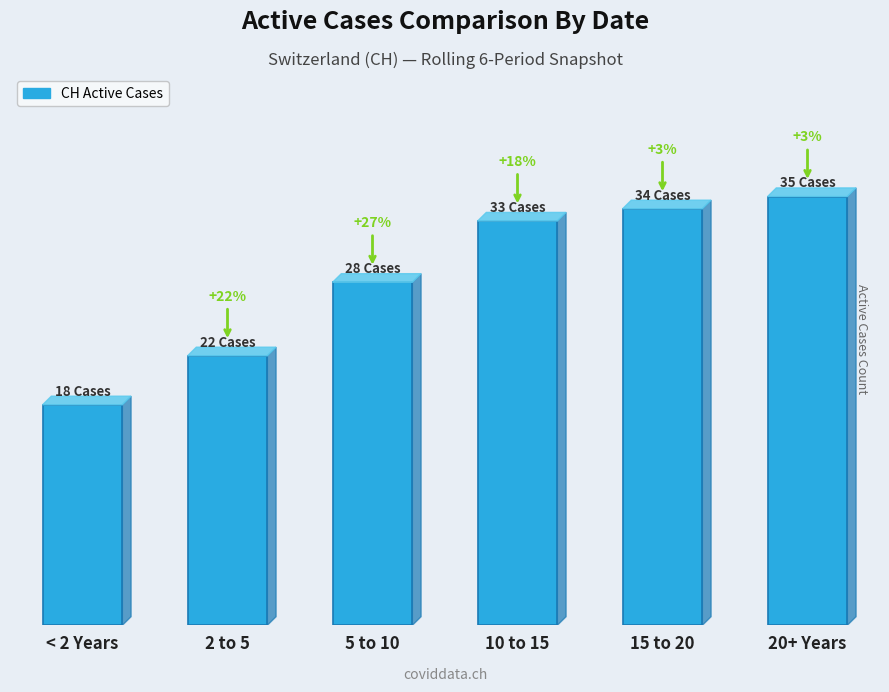

Are the bars horizontal?

No